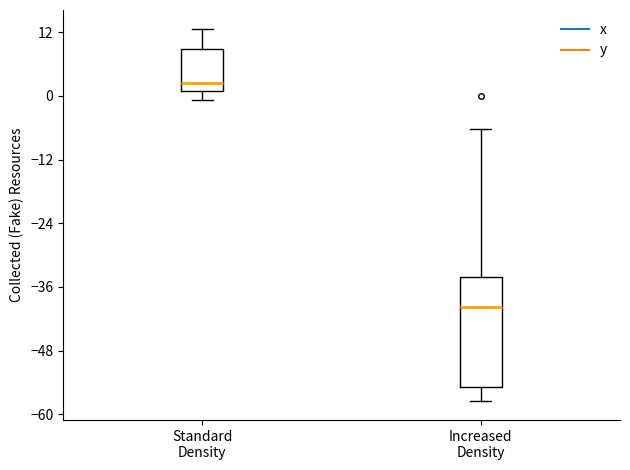

Reading left to right, transcribe this box plot: for each box, give where its median line is, the range the box spans, and where its two whiskers end, as read against the y-axis. The values are not printed on the chart, so give them approximately, as read against the axis.

Standard Density: median 2, box 0 to 8, whiskers 0 (just below the box's lower edge) to 12
Increased Density: median -40, box -54 to -34, whiskers -58 to -6